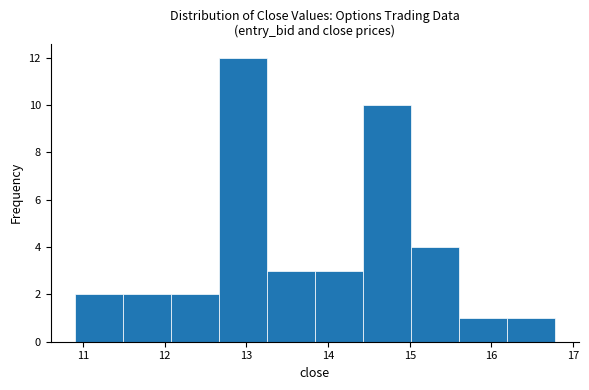

How tall is the bar that spans 13.3 to 13.8 on the x-axis? Neither the bar edges nor the heights are printed on the chart, so give them approximately, as read against the axes.

3